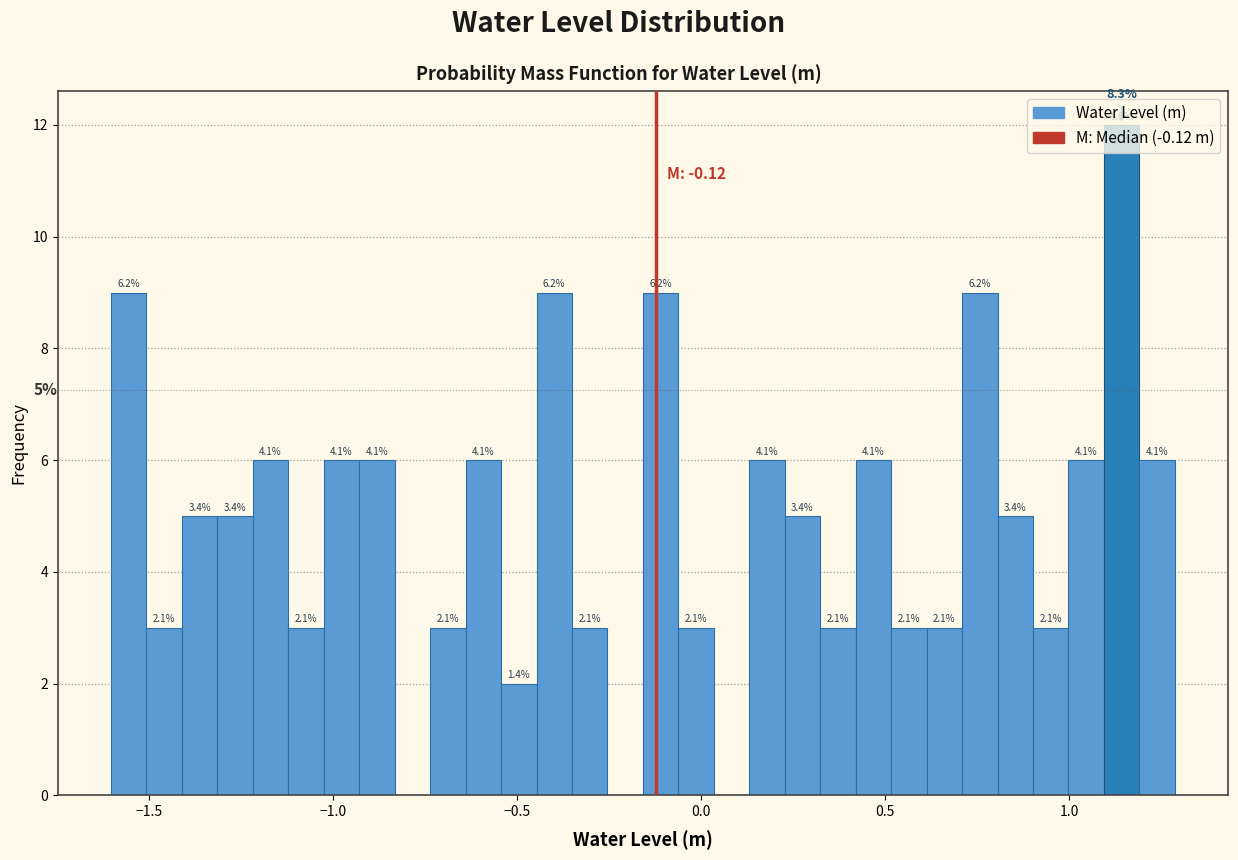

Read against the x-axis, roughly where is the centre of the tallest bar?

1.15